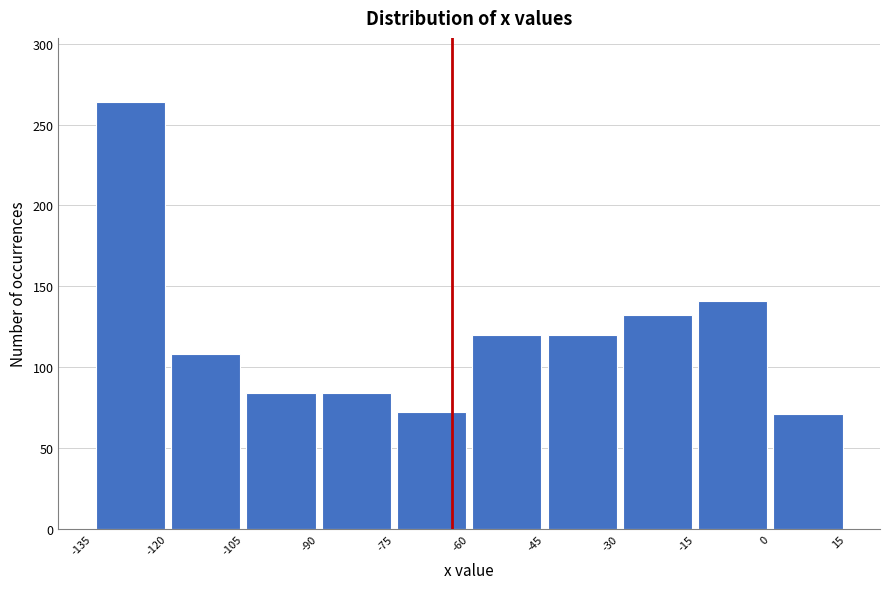

What is the height of the bar covering -135 to -120 on the x-axis? The values are not printed on the chart, so give them approximately, as read against the axis.

265